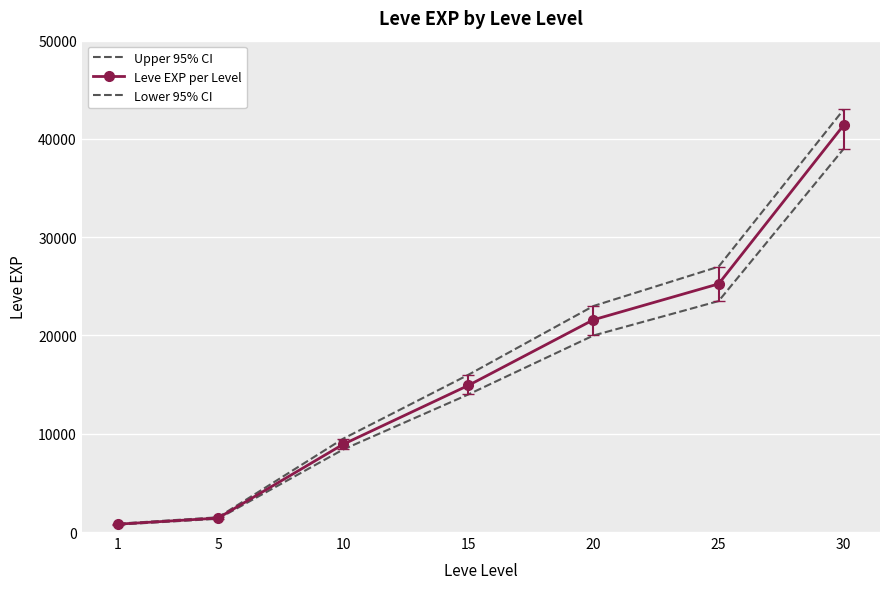

What is the difference between the highest and lowest values at 1?

100